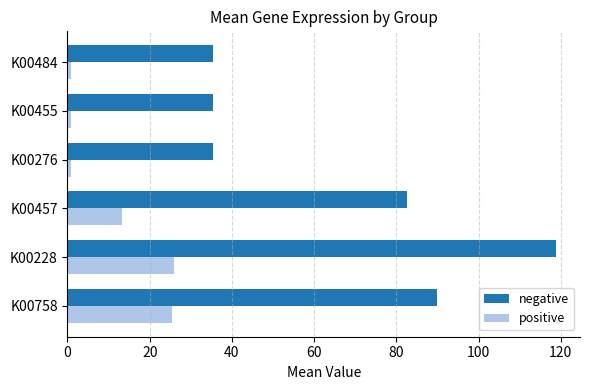

What is the spread (max minus min) of values at K00457?

69.5